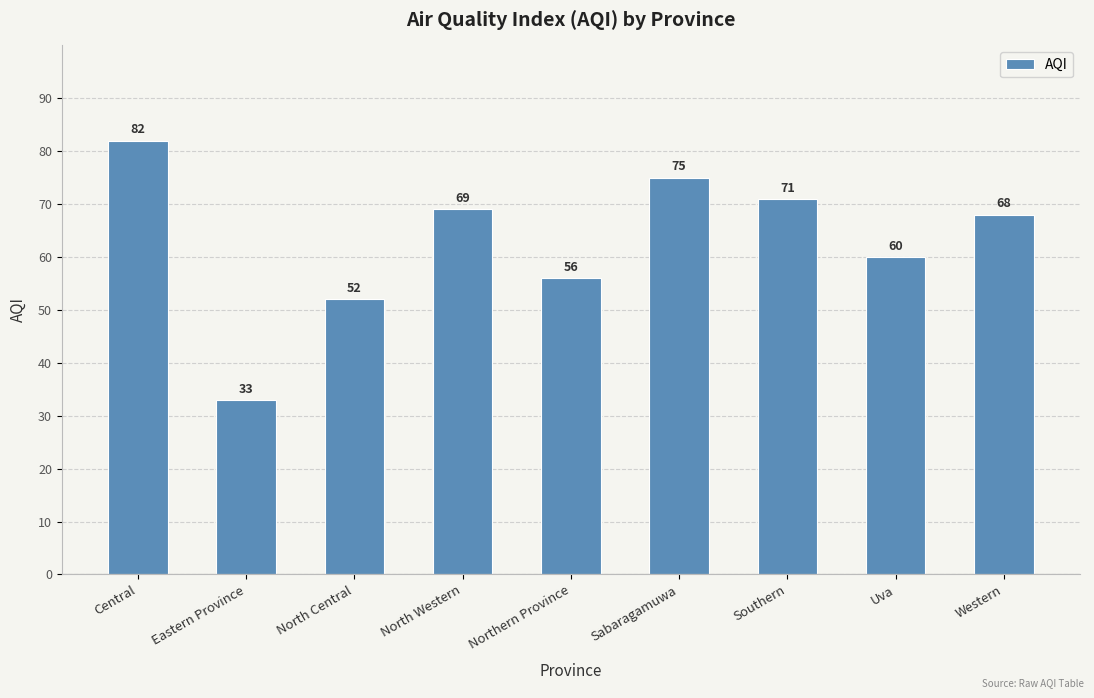

The value at Central is 54. True or false?

False